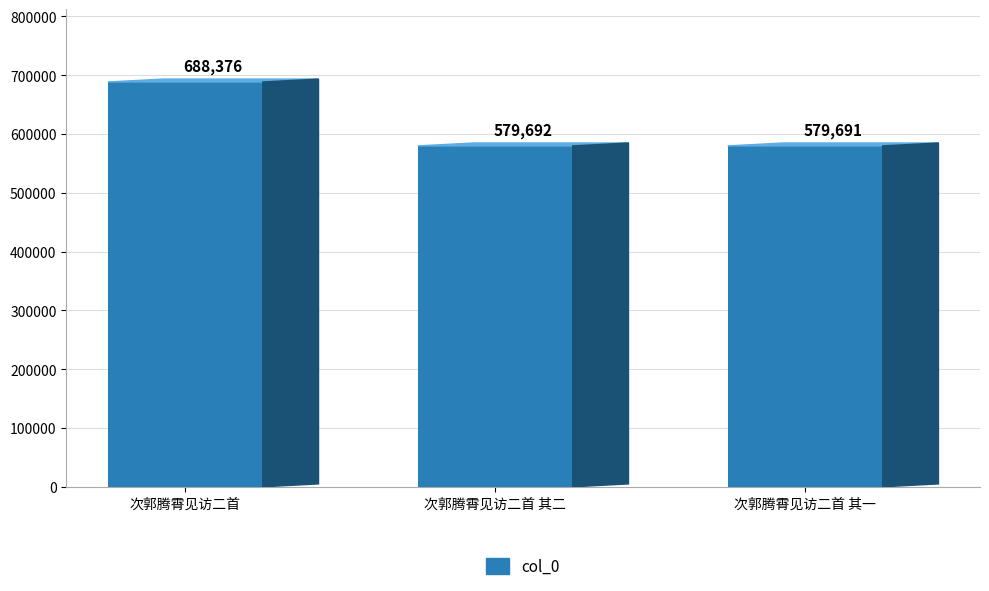

List the labels in order of value, smallest first.

次郭腾霄见访二首 其一, 次郭腾霄见访二首 其二, 次郭腾霄见访二首